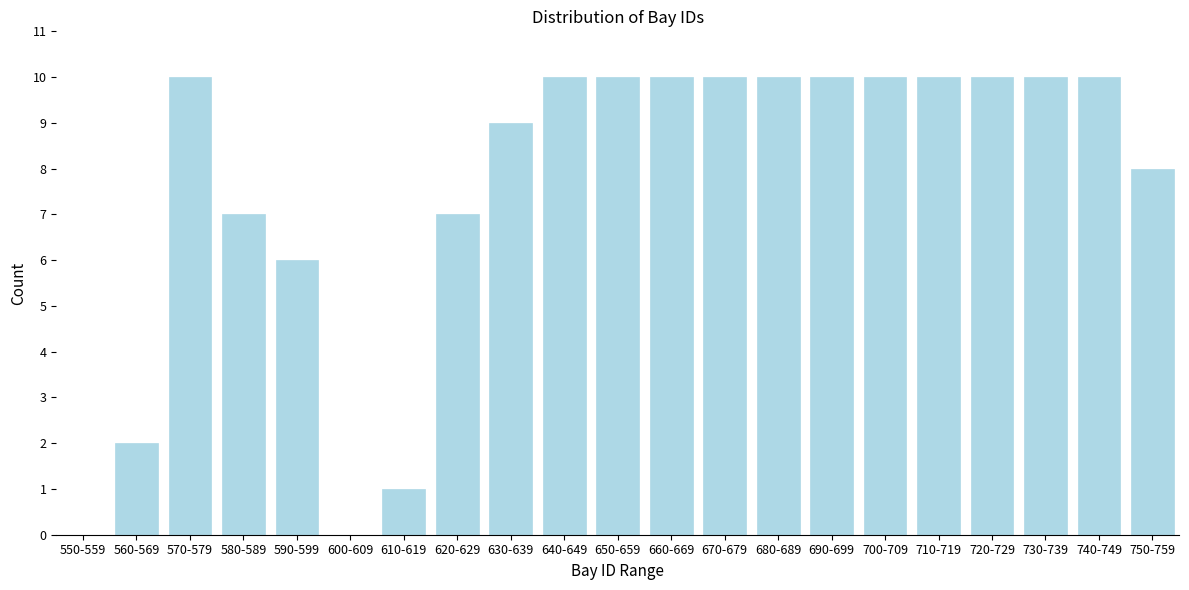

Reading left to right, list all the values displayed in this chart.

550-559=0	560-569=2	570-579=10	580-589=7	590-599=6	600-609=0	610-619=1	620-629=7	630-639=9	640-649=10	650-659=10	660-669=10	670-679=10	680-689=10	690-699=10	700-709=10	710-719=10	720-729=10	730-739=10	740-749=10	750-759=8